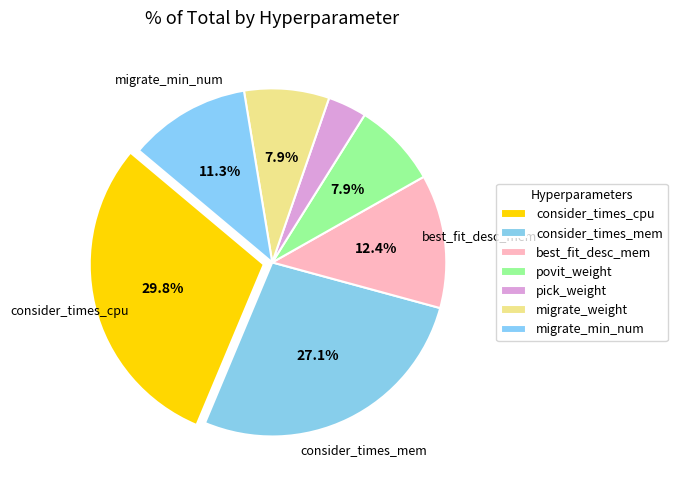

Which slice is the smallest?

pick_weight